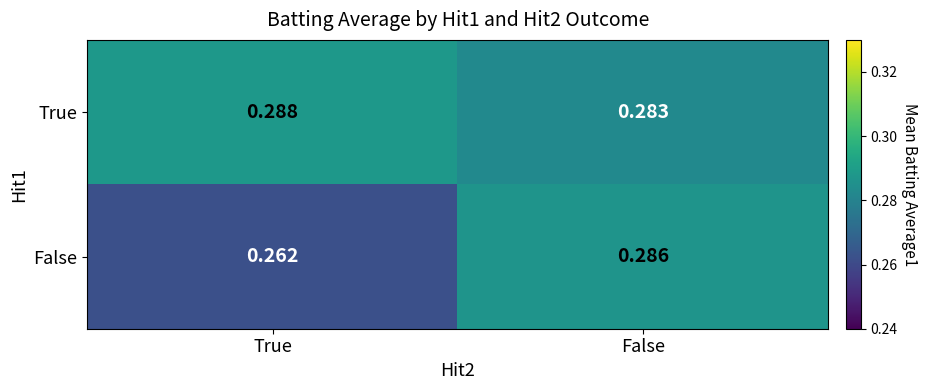

Rank the series by their average value, from lowest to highest.

False, True